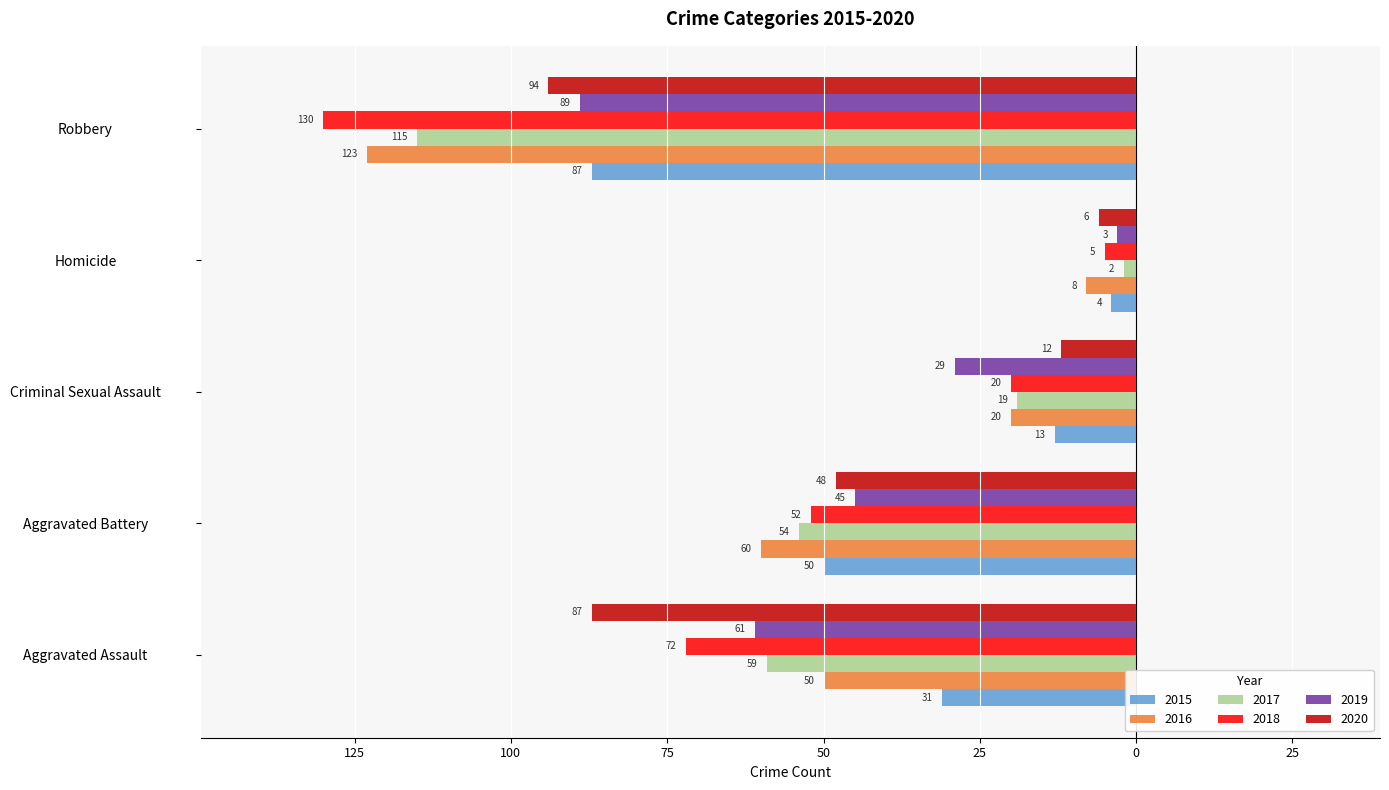

What is the difference between the 2015 values at Aggravated Battery and Criminal Sexual Assault?

37